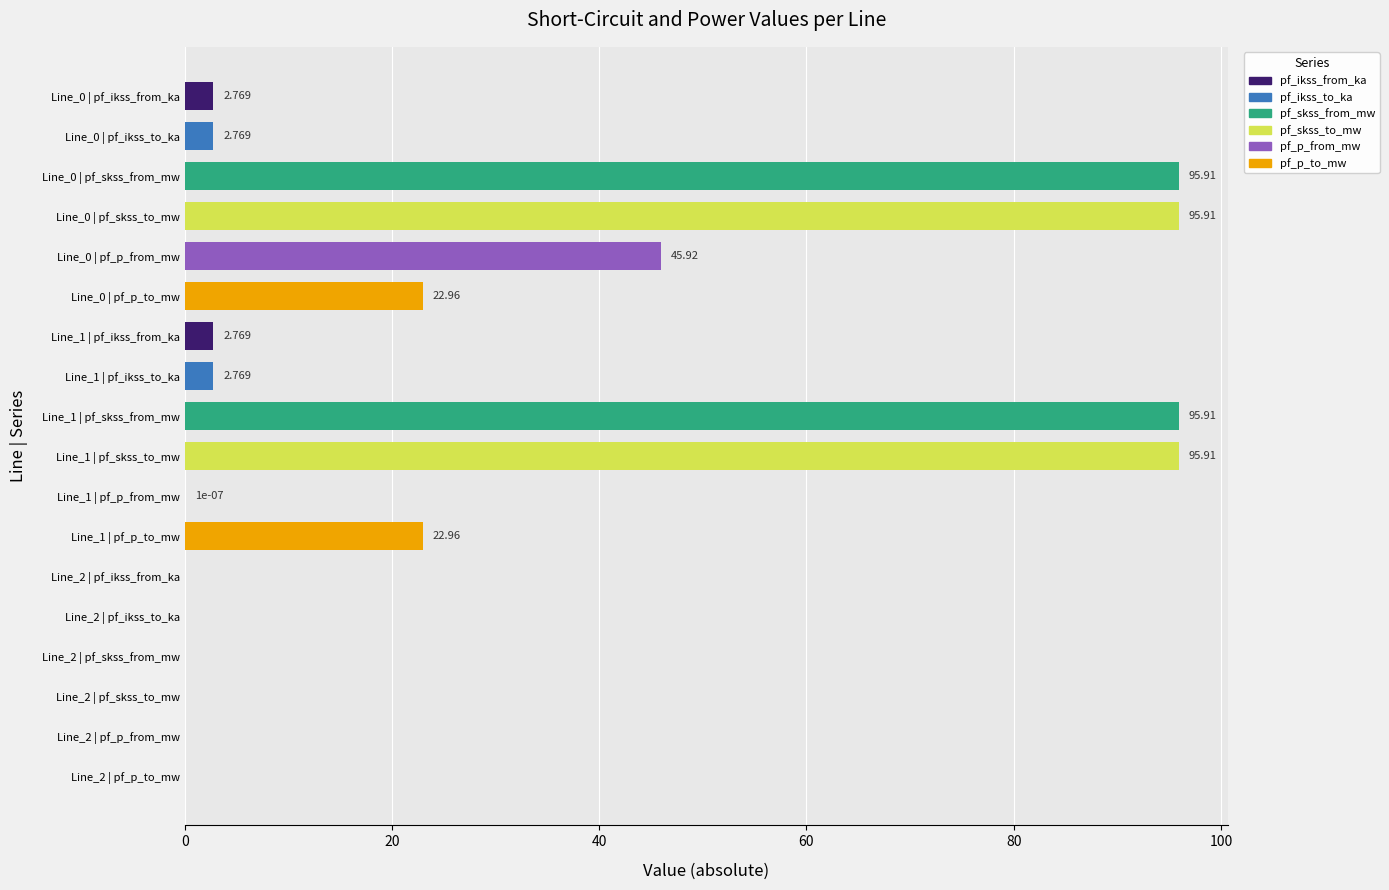

How many values exceed 2?

11